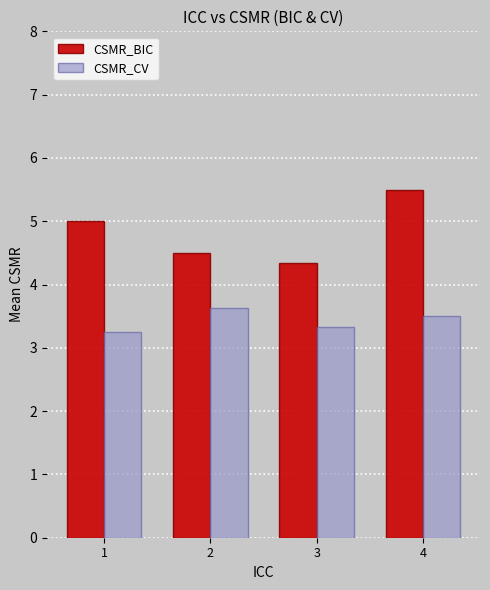

Which series has the largest range (max minus min)?

CSMR_BIC